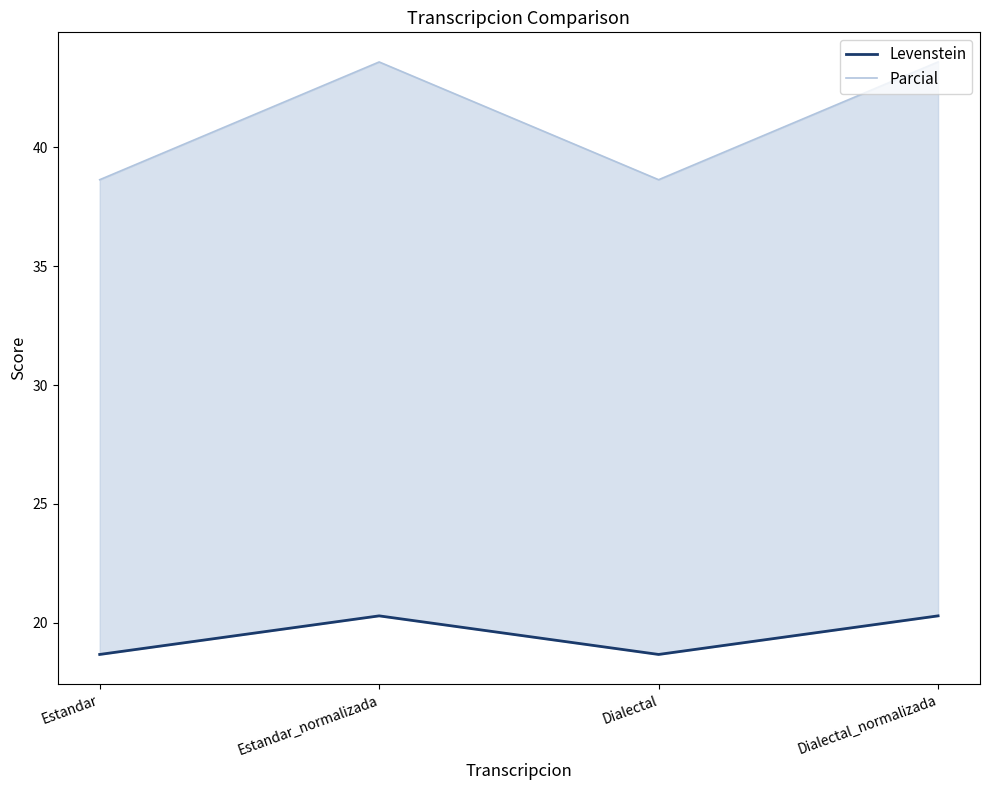

What is the average value of the Parcial series?

41.1